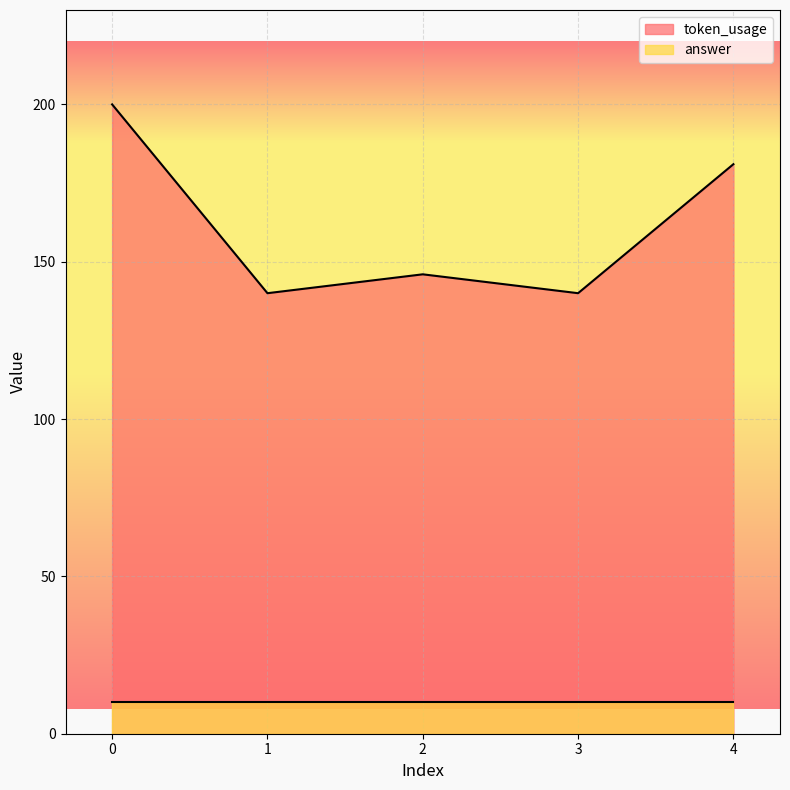

What is the sum of the values at 1 and 2?

286